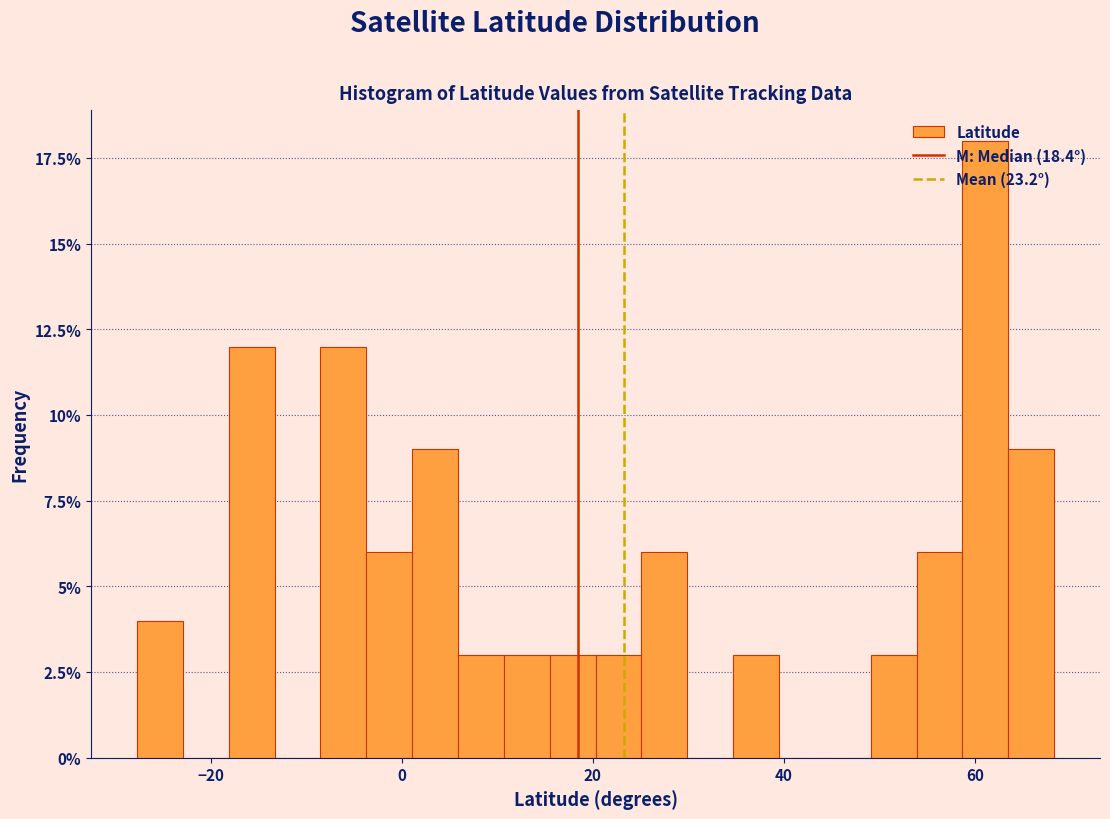

Around what value on the x-axis is the tallest bar? Give the approximate position of its centre, as read against the axis.

62